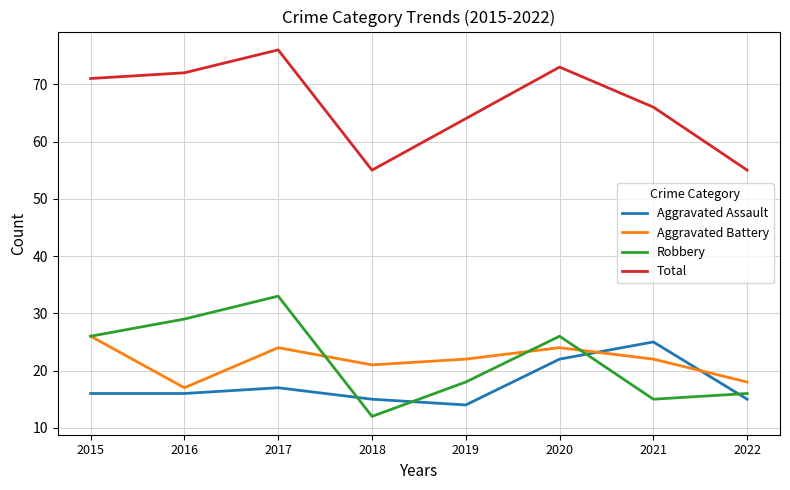

What is the average value of the Aggravated Assault series?

18